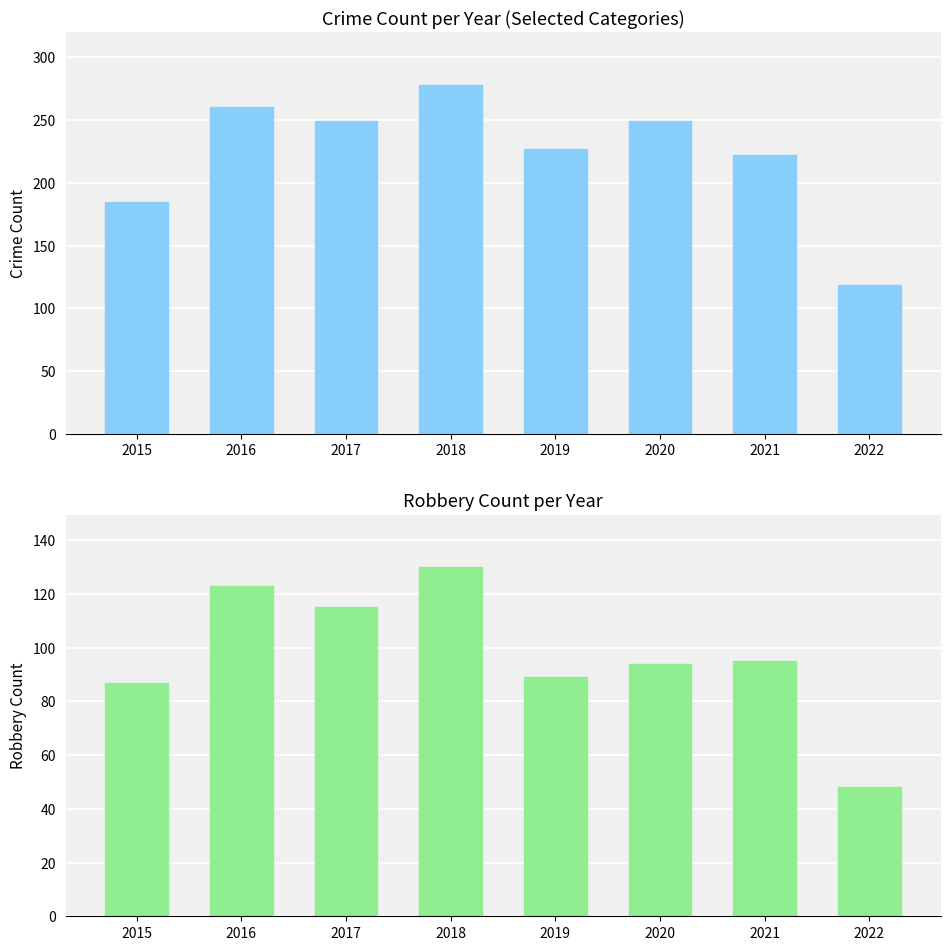

Rank the series at 2015 from highest to lowest value.

Total, Robbery